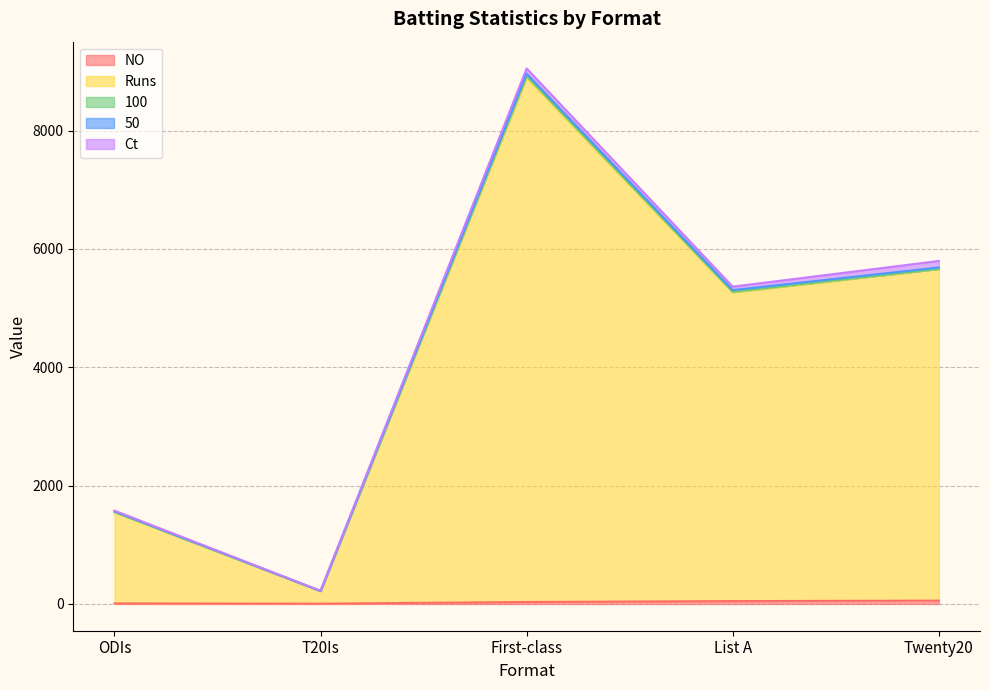

True or false: 50 has more than 2 interior local peaks.

False